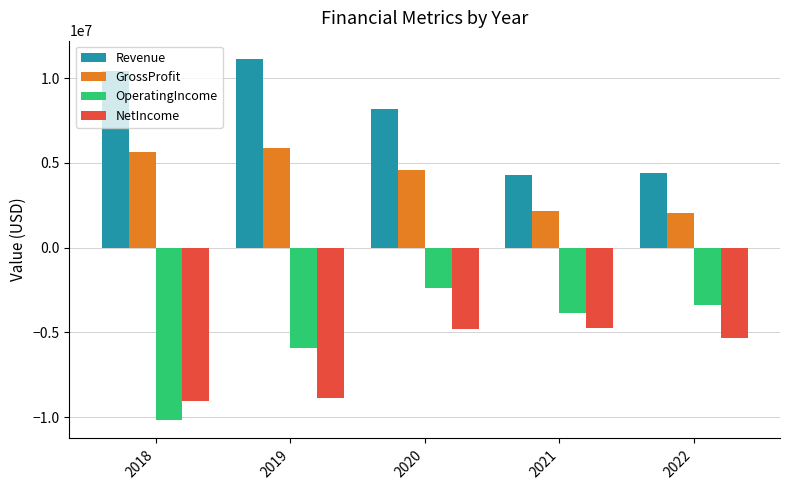

Which series has the largest total across all categories?

Revenue